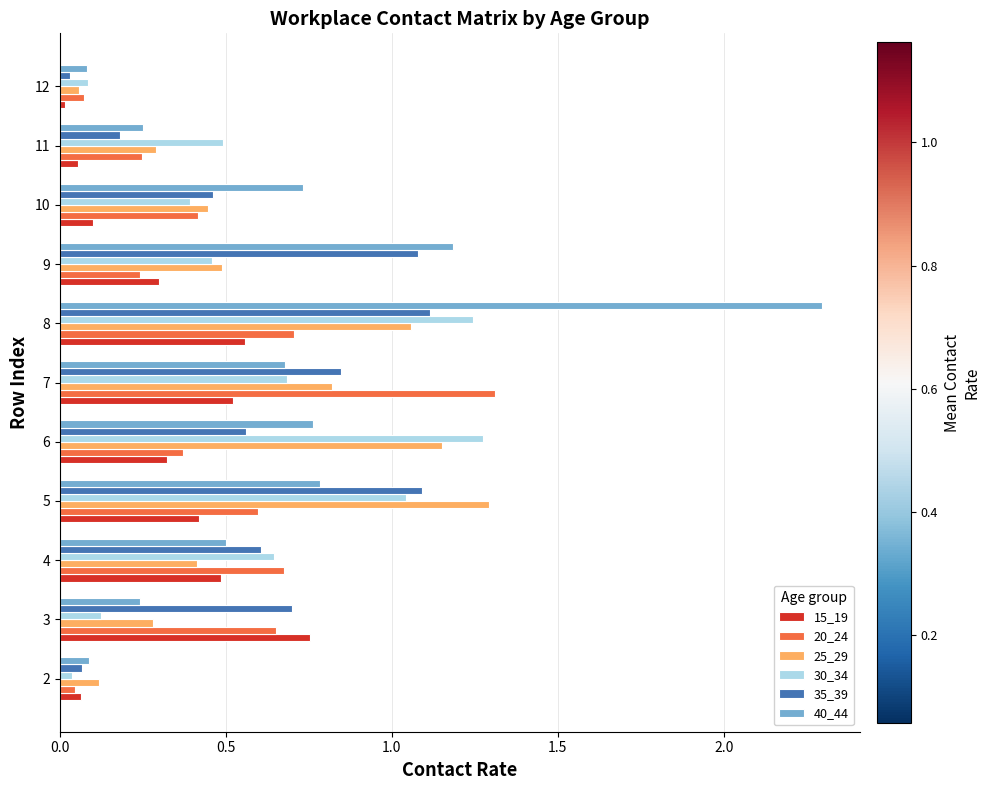

At how many categories does at least one series exceed 0?

11